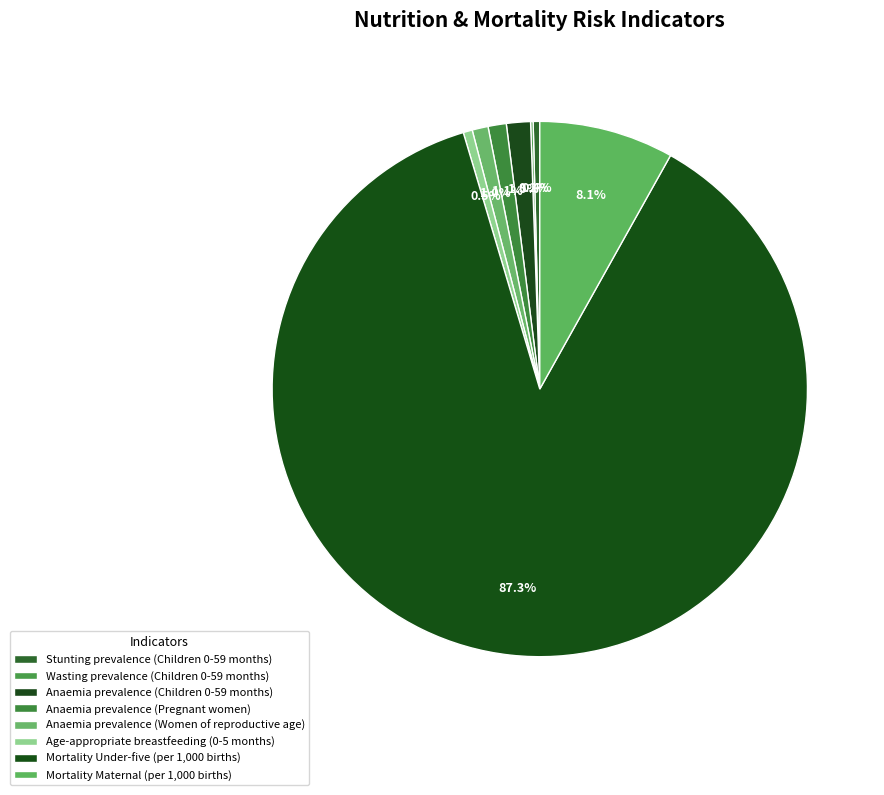

How many segments does this pie chart have?

8